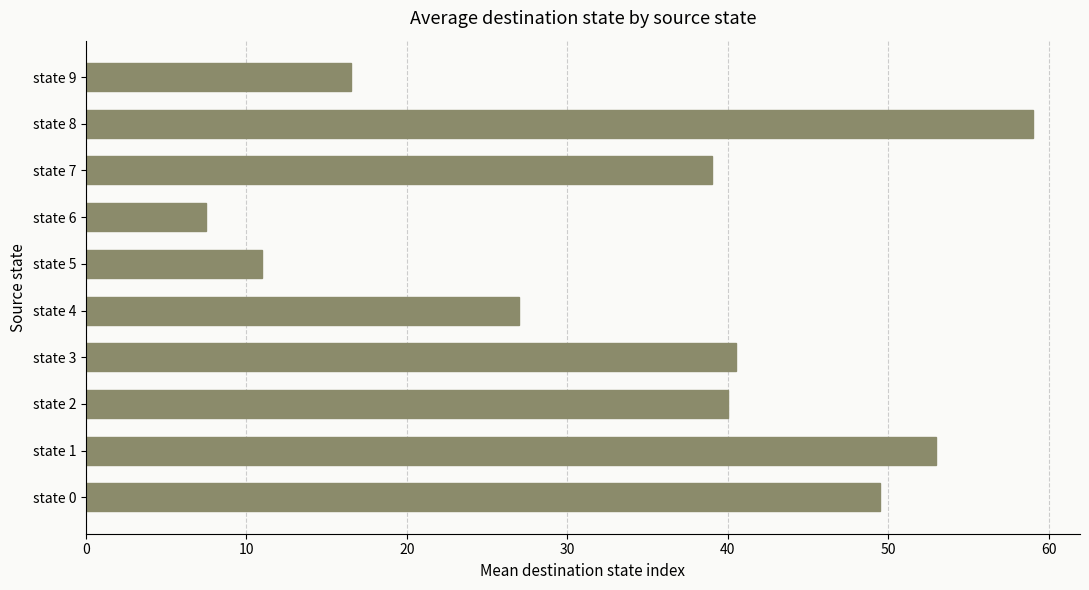

Approximately how many times larger is the value at state 0 compared to state 3?

1.2